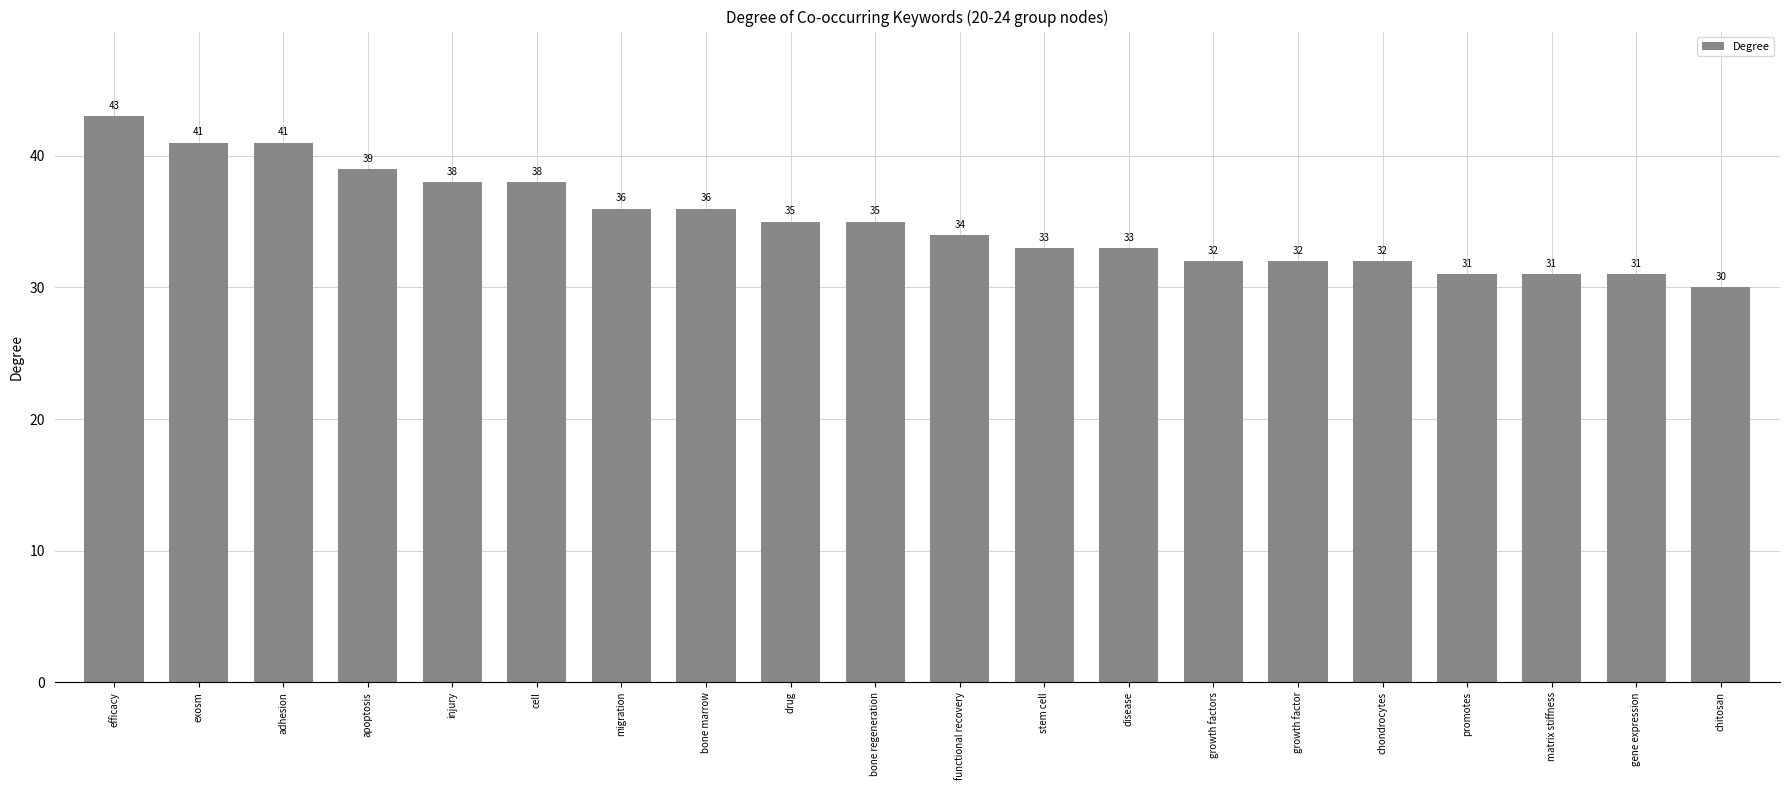

Reading left to right, transcribe all the data shown in this chart.

43	41	41	39	38	38	36	36	35	35	34	33	33	32	32	32	31	31	31	30